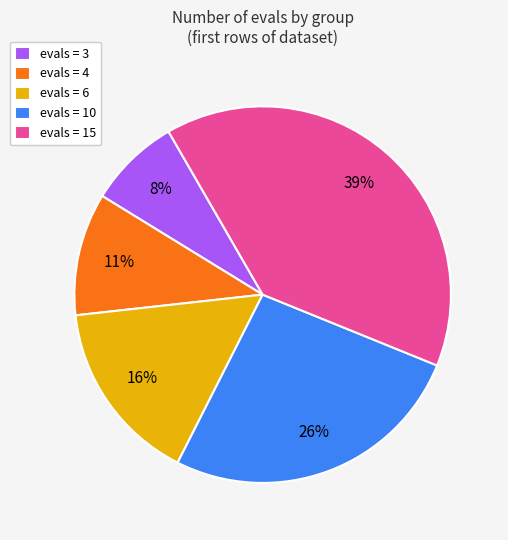

Is it true that evals = 6 is 16% of the pie?

True